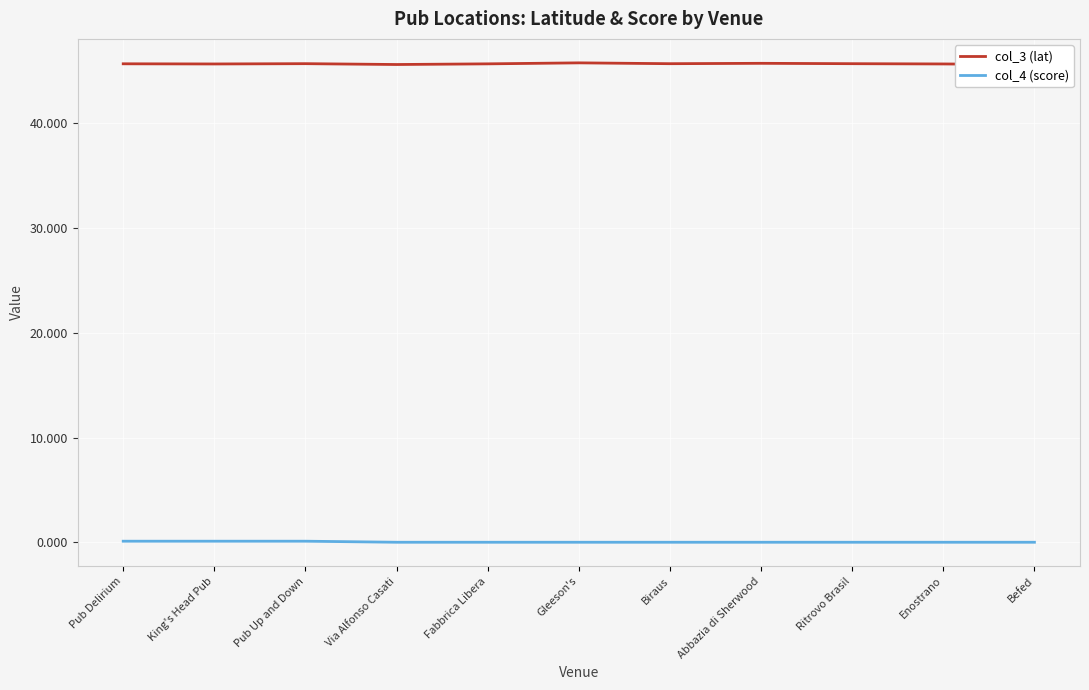

Which series has the largest range (max minus min)?

col_3 (lat)